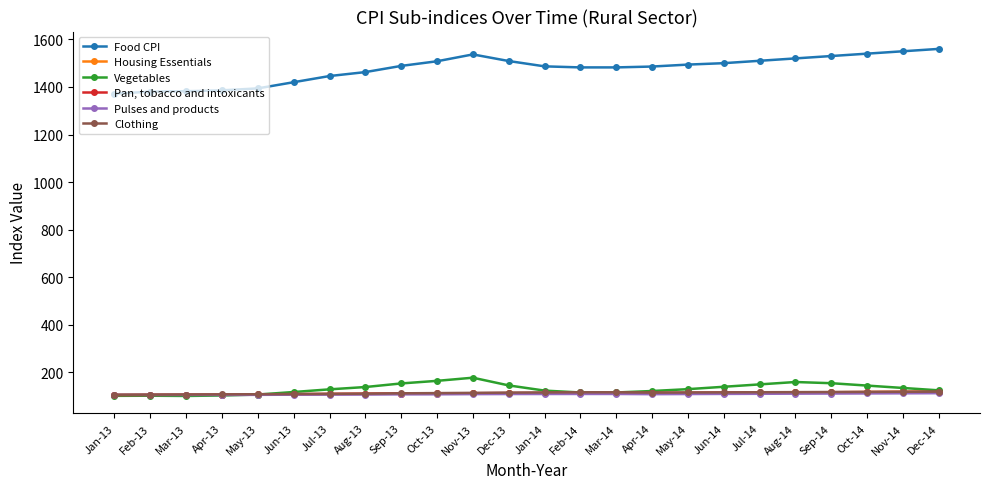

Is it true that Pulses and products equals 109.6 at Jan-14?

True